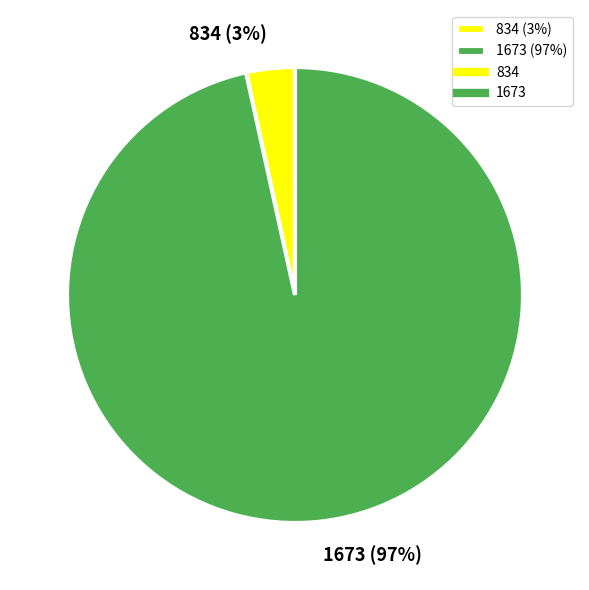

What is the majority slice?

1673